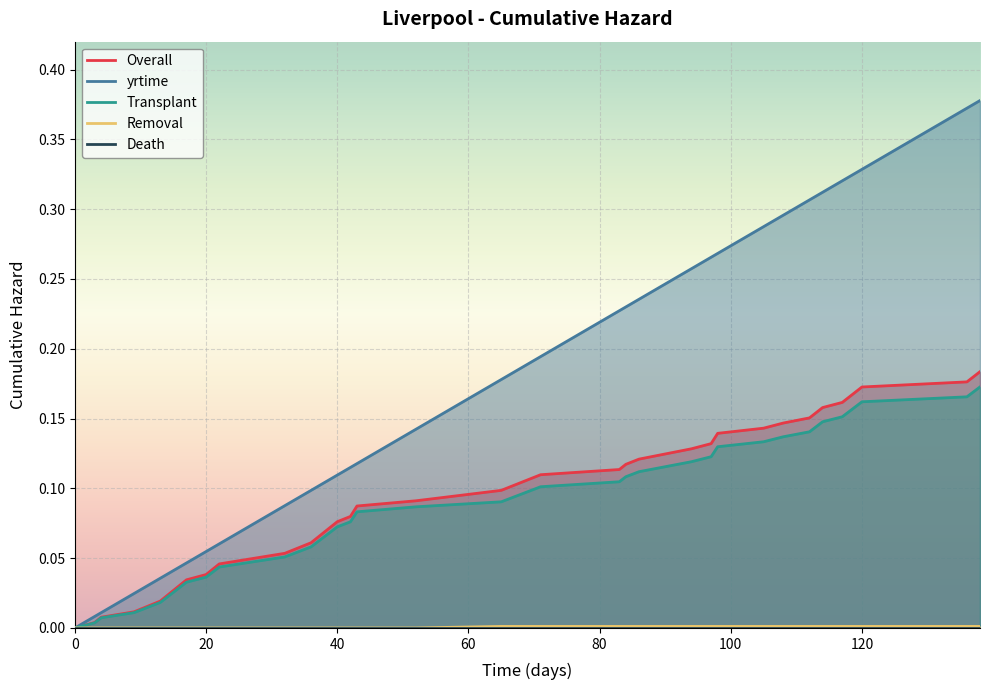

True or false: Removal and Transplant cross at least once.

False